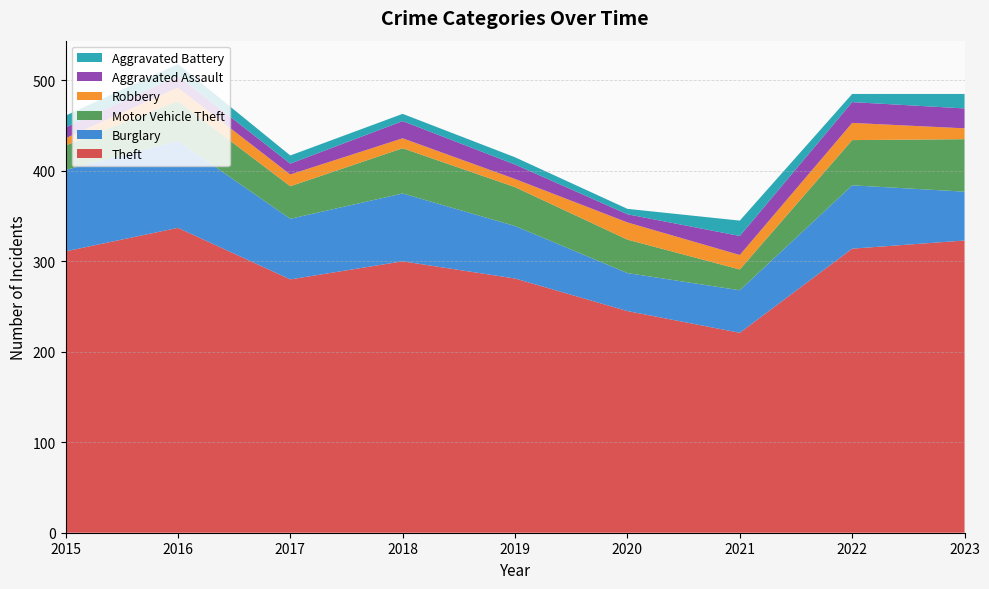

Reading left to right, transcribe all the data shown in this chart.

Theft: 2015=311	2016=337	2017=280	2018=300	2019=281	2020=245	2021=221	2022=314	2023=323
Burglary: 2015=90	2016=96	2017=67	2018=75	2019=58	2020=42	2021=47	2022=70	2023=54
Motor Vehicle Theft: 2015=27	2016=44	2017=36	2018=50	2019=43	2020=37	2021=23	2022=50	2023=58
Robbery: 2015=8	2016=15	2017=13	2018=11	2019=9	2020=19	2021=16	2022=19	2023=12
Aggravated Assault: 2015=12	2016=13	2017=12	2018=19	2019=16	2020=9	2021=21	2022=23	2023=22
Aggravated Battery: 2015=13	2016=13	2017=9	2018=8	2019=8	2020=6	2021=17	2022=9	2023=16